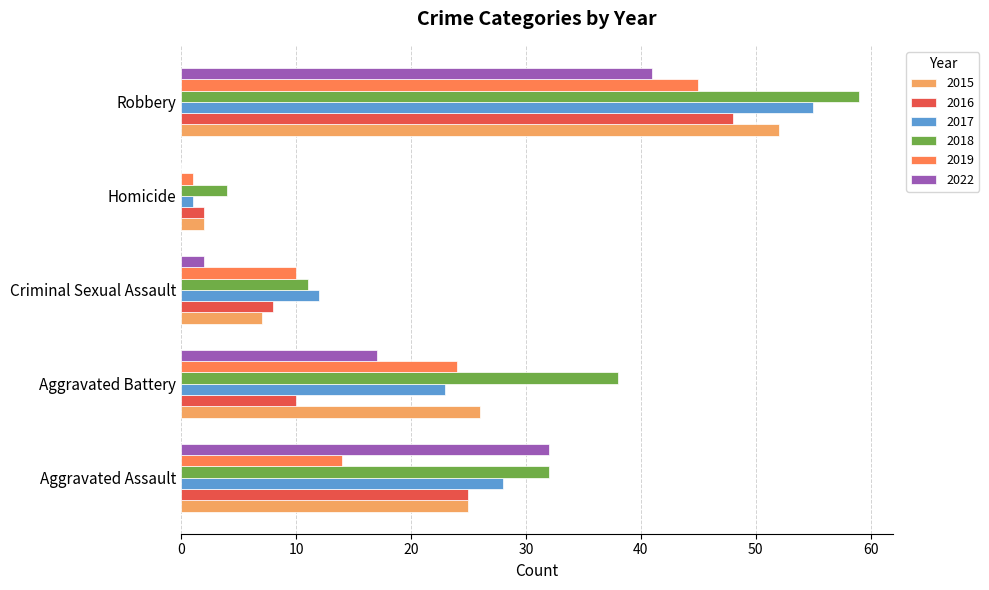

What is the sum of all 2015 values?

112